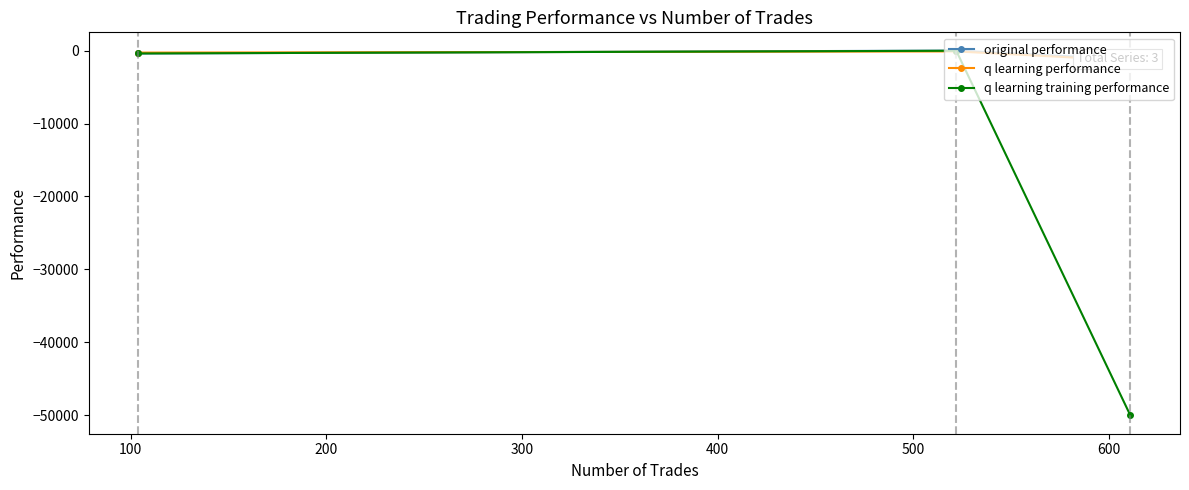

What is the lowest value of the original performance series?

-1248.7